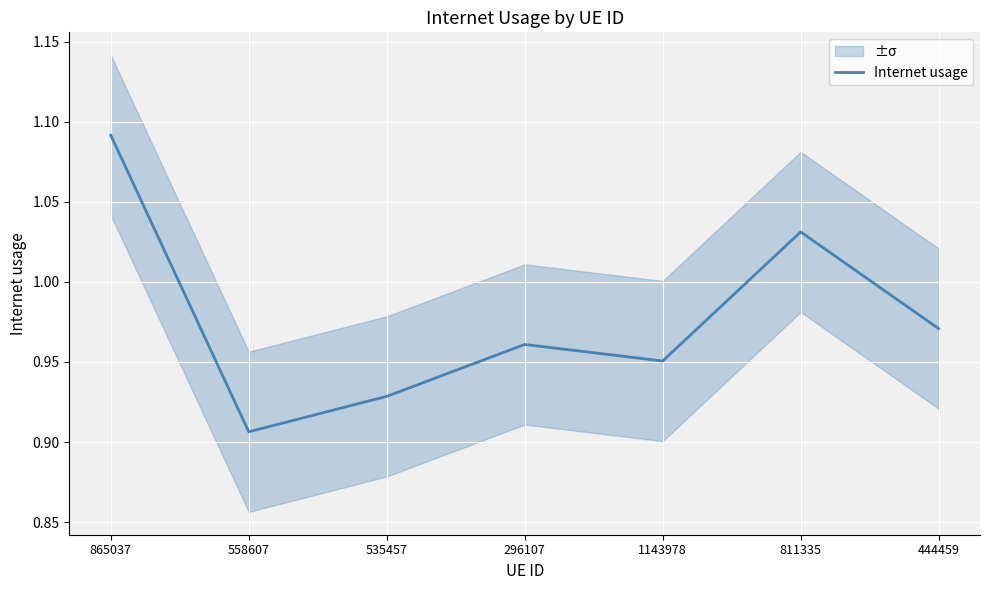

How many distinct data groups are displayed?

1